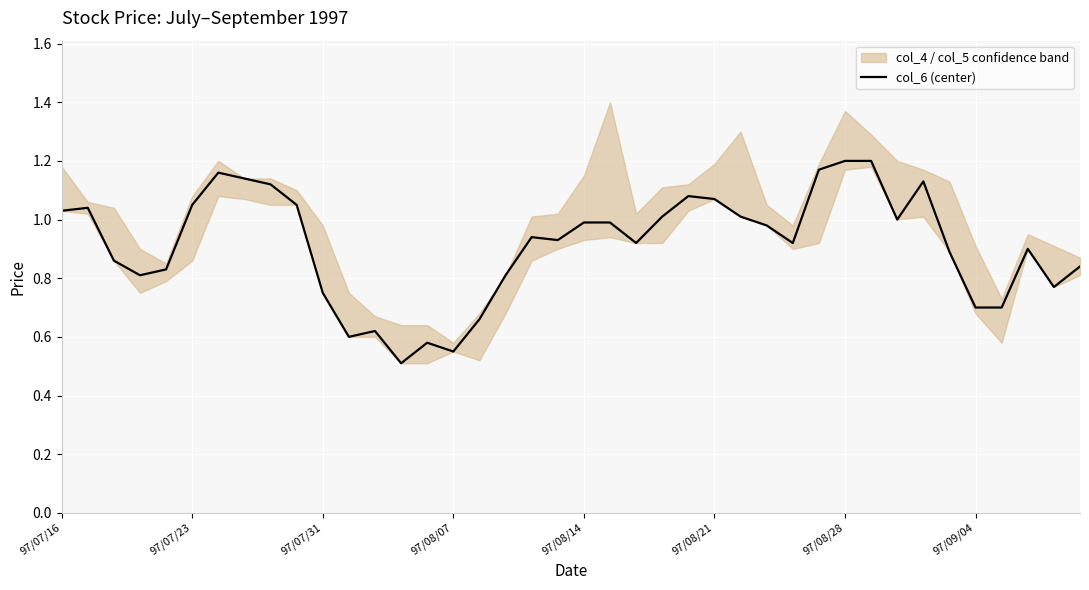

The col_6 (center) series shows 0.2 at 97/08/07. True or false?

False